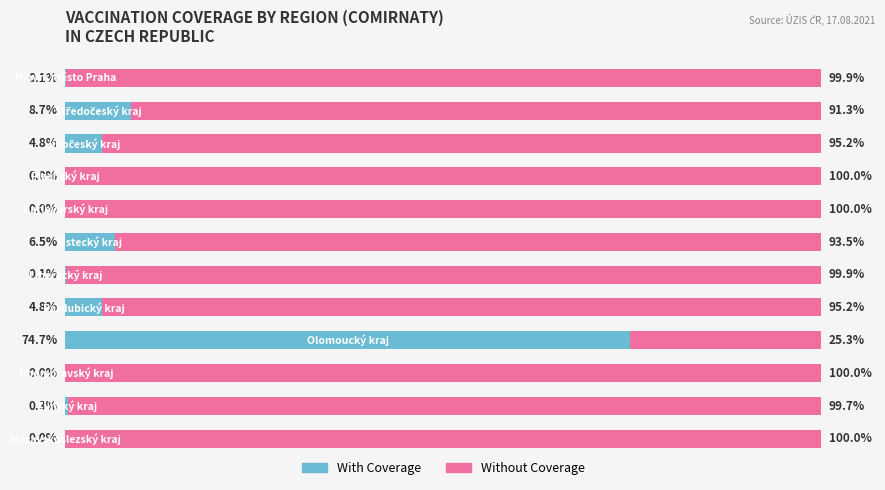

What are all the series names shown in the legend?

With Coverage, Without Coverage